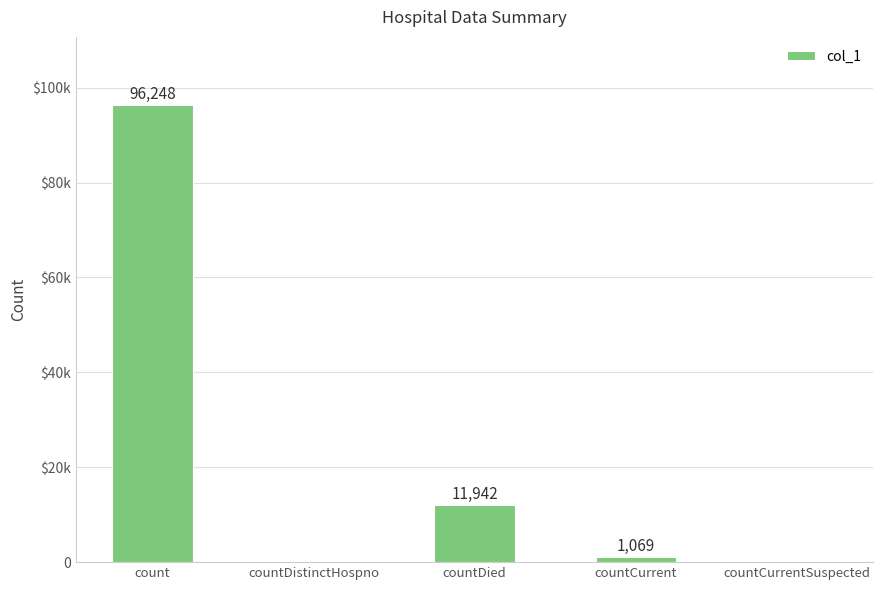

How many data points does each series have?

5